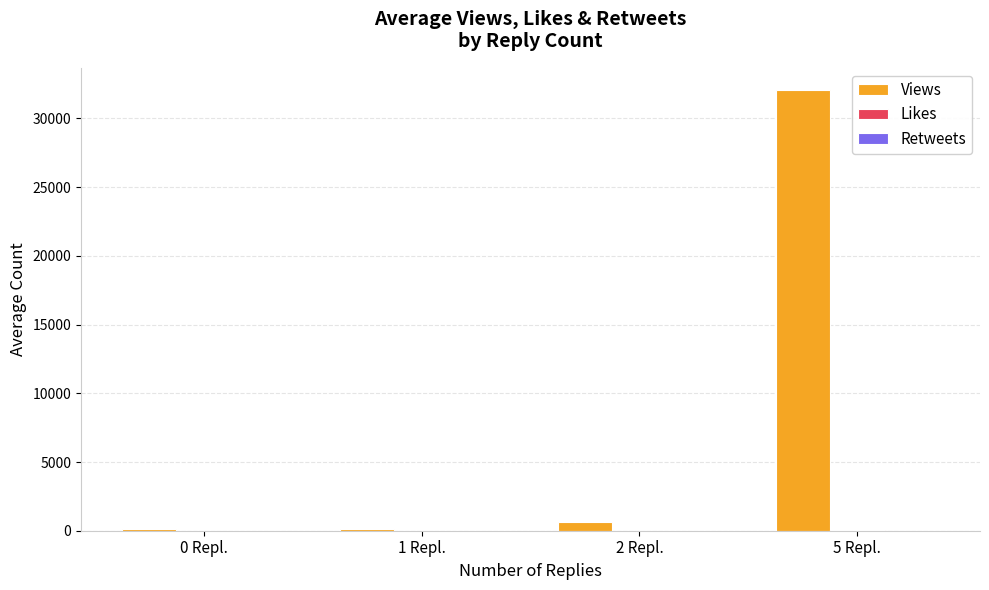

At which category is the sum across all series the highest?

5 Repl.